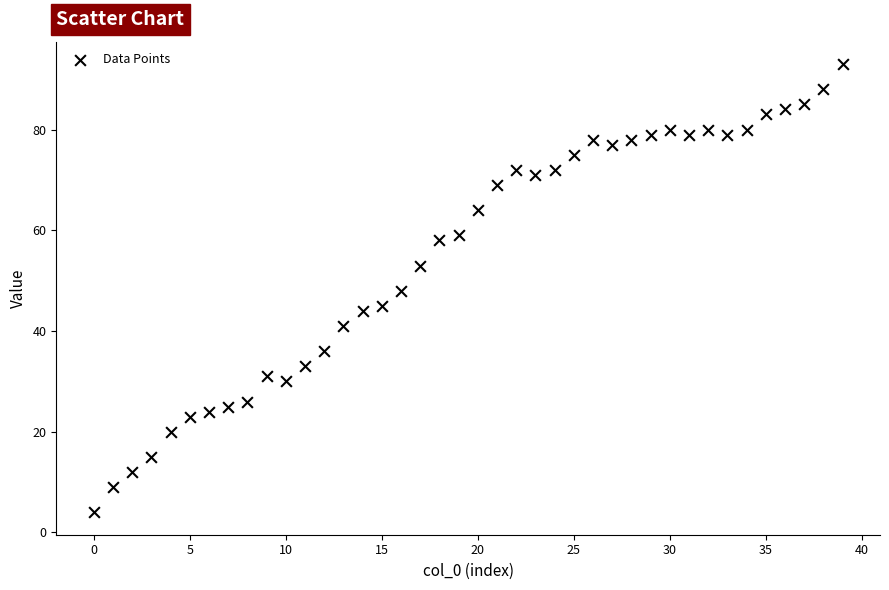

What is the range of Y values (max minus min)?

89